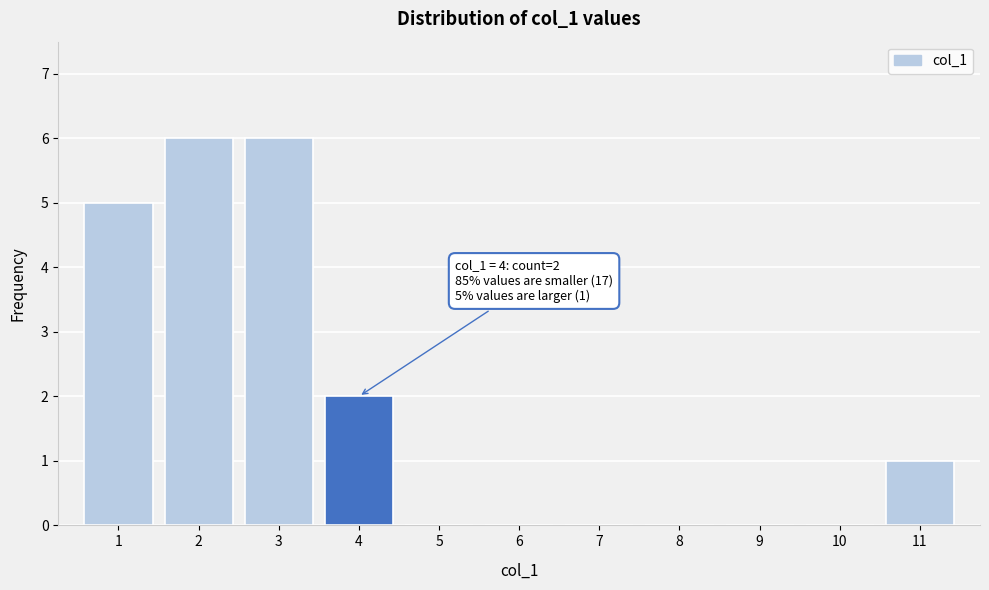

Reading left to right, transcribe all the data shown in this chart.

1=5	2=6	3=6	4=2	5=0	6=0	7=0	8=0	9=0	10=0	11=1